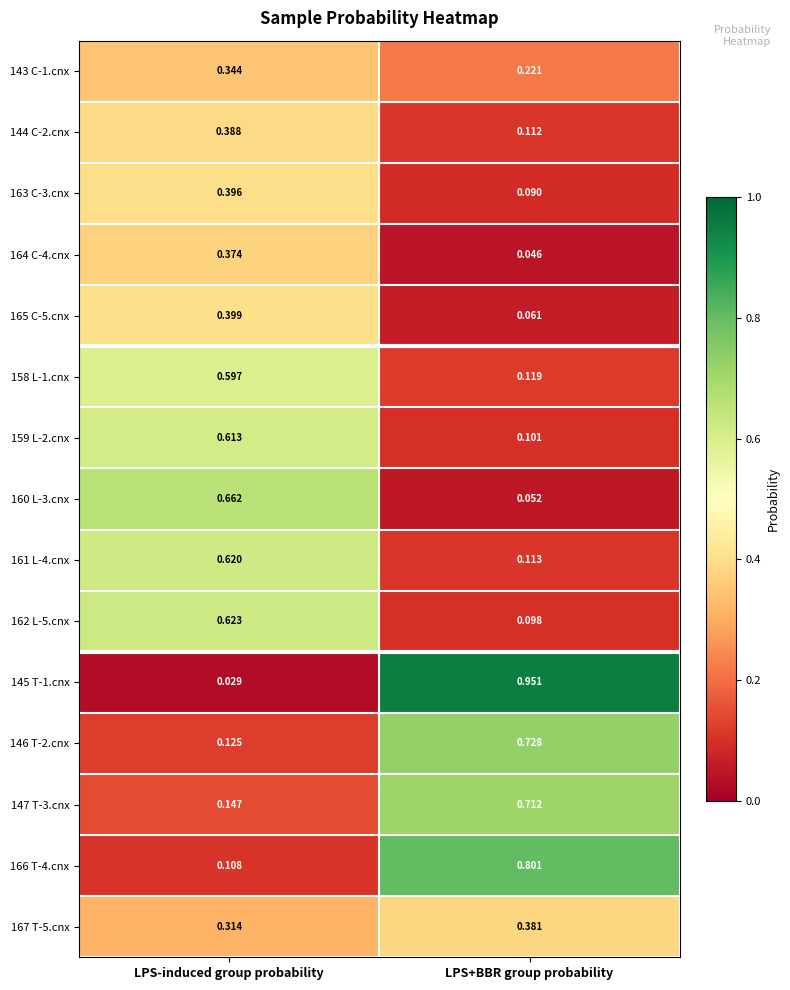

Is the value of 162 L-5.cnx at LPS-induced group probability greater than the value of 143 C-1.cnx at LPS-induced group probability?

Yes